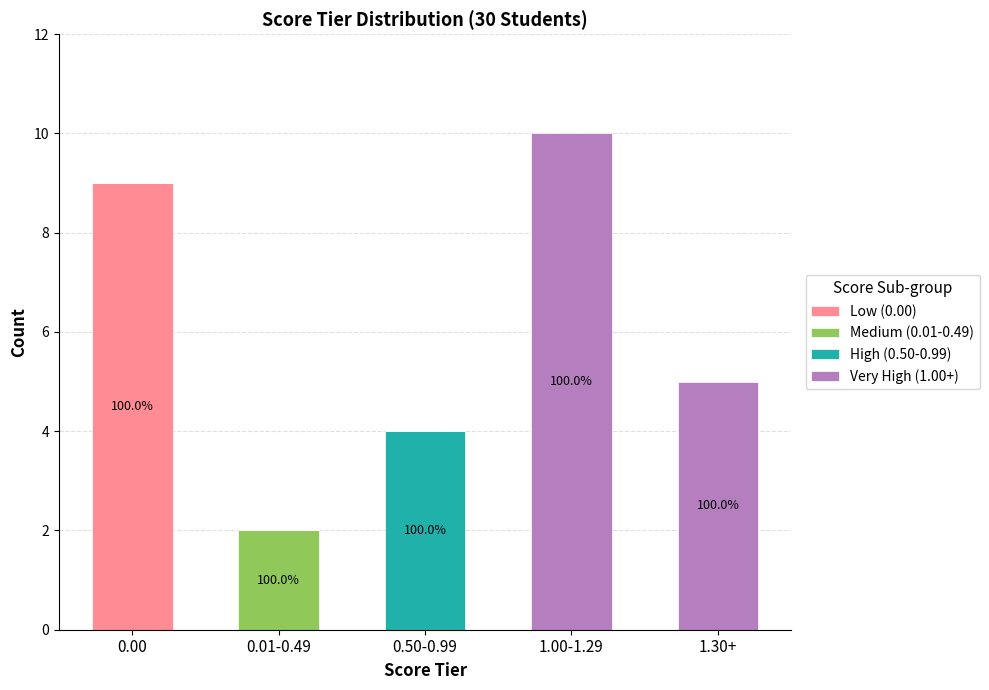

Is it true that Low (0.00) equals 0 at 0.50-0.99?

True